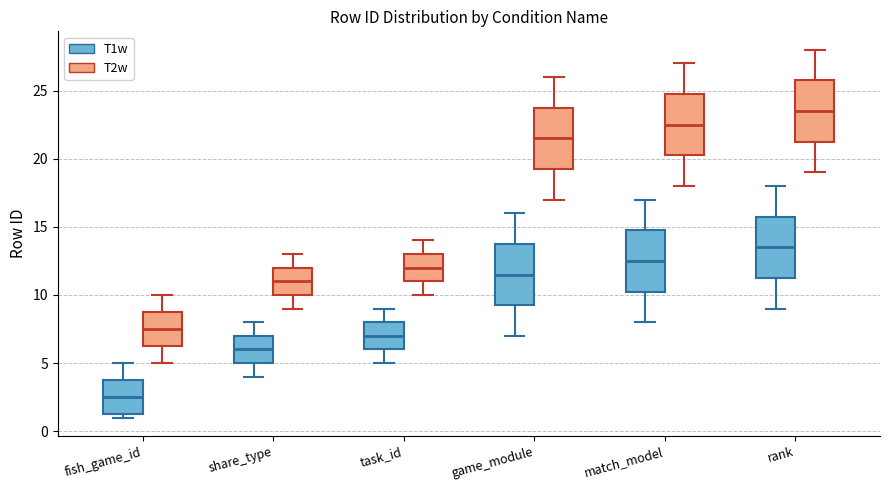

Reading left to right, read every box against the y-axis: the position of its median line, the range the box covers, and the ends of its whiskers. The values are not printed on the chart, so give them approximately, as read against the axis.

fish_game_id (T1w): median 2.5, box 1.5 to 4.0, whiskers 1.0 to 5.0
fish_game_id (T2w): median 7.5, box 6.5 to 9.0, whiskers 5.0 to 10.0
share_type (T1w): median 6.0, box 5.0 to 7.0, whiskers 4.0 to 8.0
share_type (T2w): median 11.0, box 10.0 to 12.0, whiskers 9.0 to 13.0
task_id (T1w): median 7.0, box 6.0 to 8.0, whiskers 5.0 to 9.0
task_id (T2w): median 12.0, box 11.0 to 13.0, whiskers 10.0 to 14.0
game_module (T1w): median 11.5, box 9.5 to 14.0, whiskers 7.0 to 16.0
game_module (T2w): median 21.5, box 19.5 to 24.0, whiskers 17.0 to 26.0
match_model (T1w): median 12.5, box 10.5 to 15.0, whiskers 8.0 to 17.0
match_model (T2w): median 22.5, box 20.5 to 25.0, whiskers 18.0 to 27.0
rank (T1w): median 13.5, box 11.5 to 16.0, whiskers 9.0 to 18.0
rank (T2w): median 23.5, box 21.5 to 26.0, whiskers 19.0 to 28.0